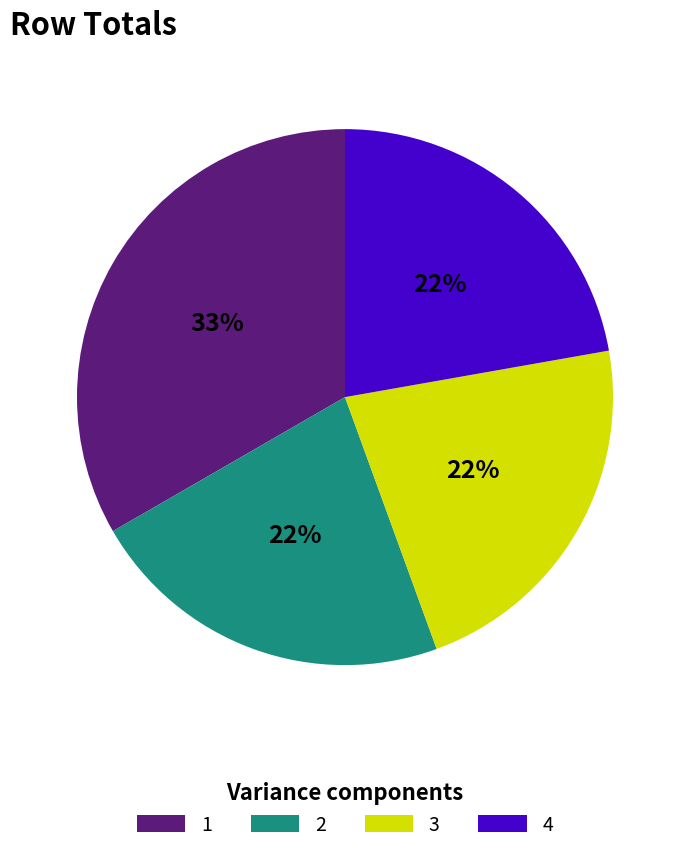

Is there a majority slice in this chart?

No